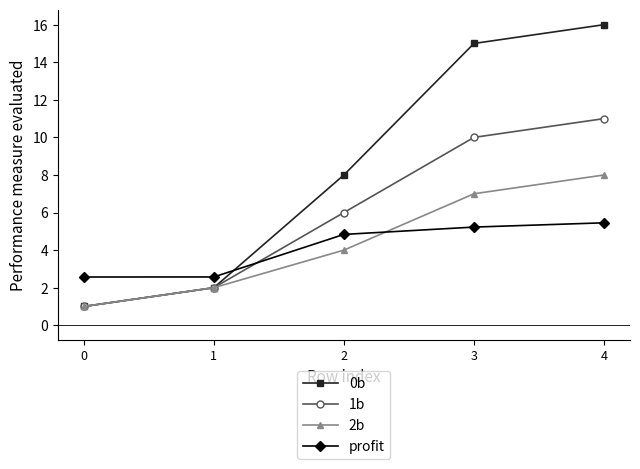

Which category has the highest value across all series?

4